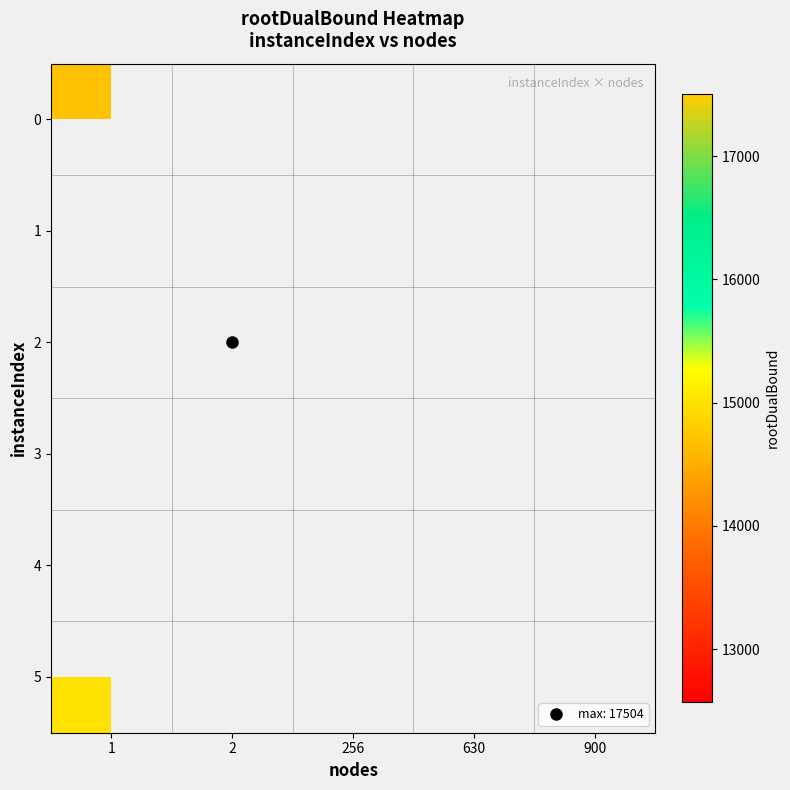

Which series has the largest range (max minus min)?

row_0